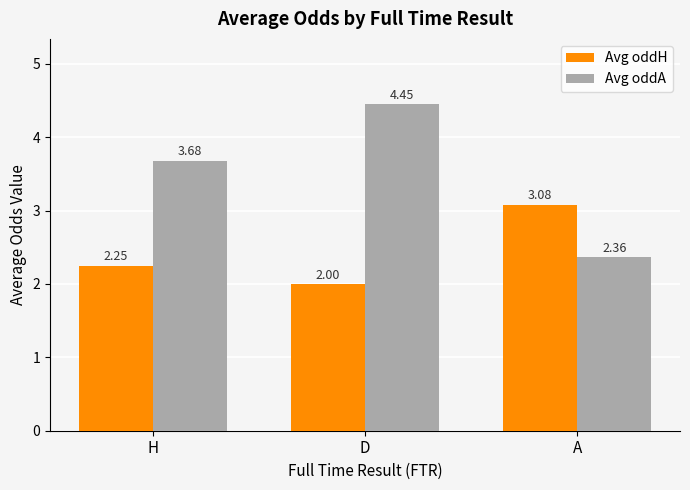

Rank the categories by Avg oddA value from highest to lowest.

D, H, A